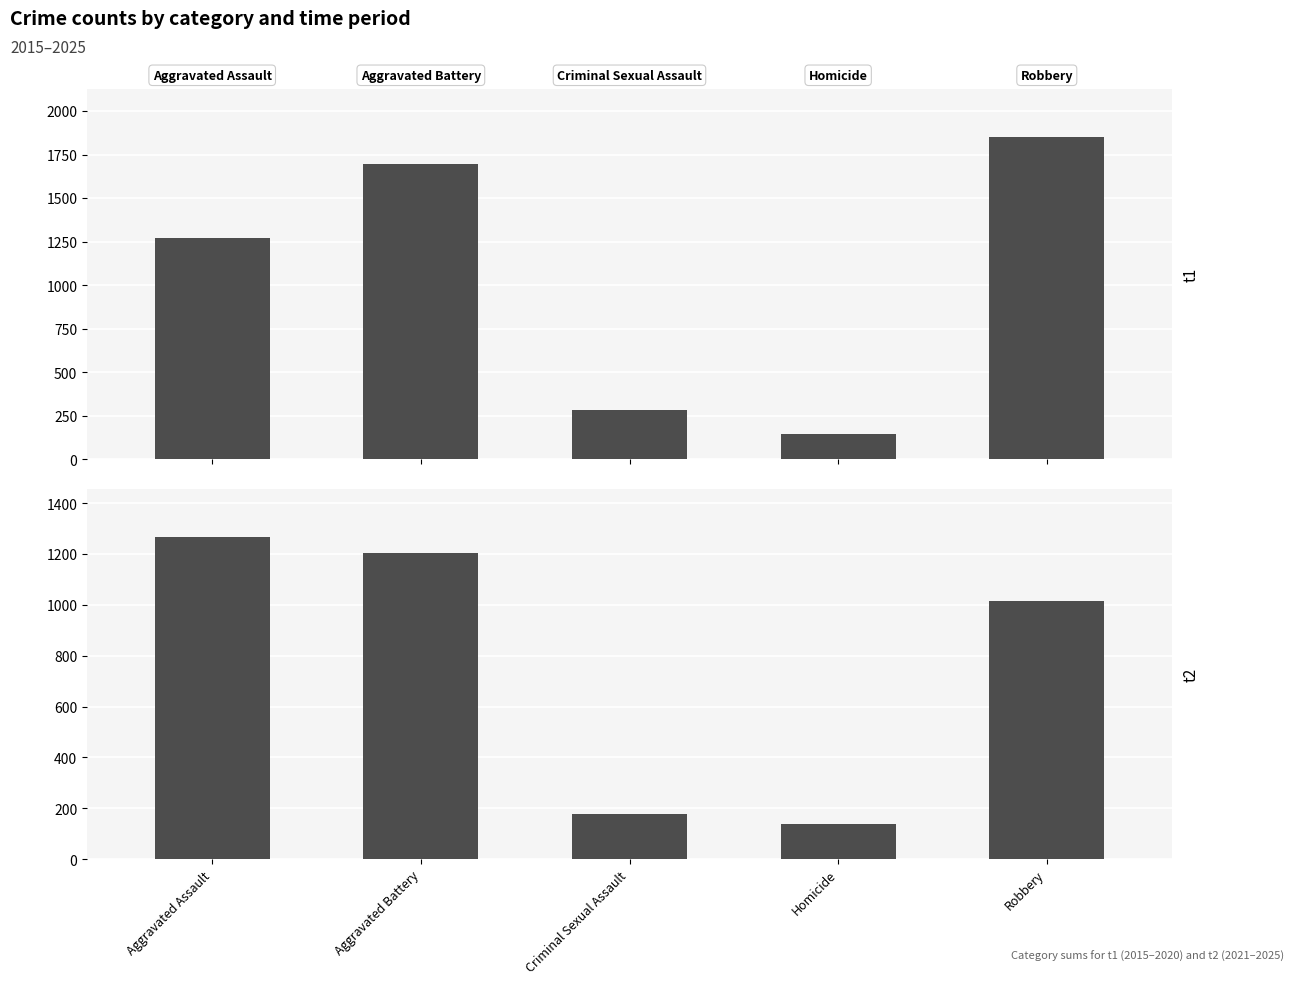

Reading left to right, extract all data points from this chart.

t1: Aggravated Assault=1272	Aggravated Battery=1697	Criminal Sexual Assault=281	Homicide=146	Robbery=1848
t2: Aggravated Assault=1266	Aggravated Battery=1204	Criminal Sexual Assault=178	Homicide=137	Robbery=1016